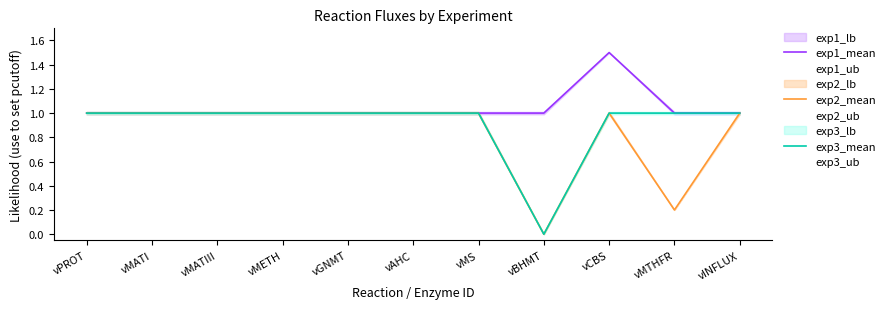

At how many categories does at least one series exceed 0?

11